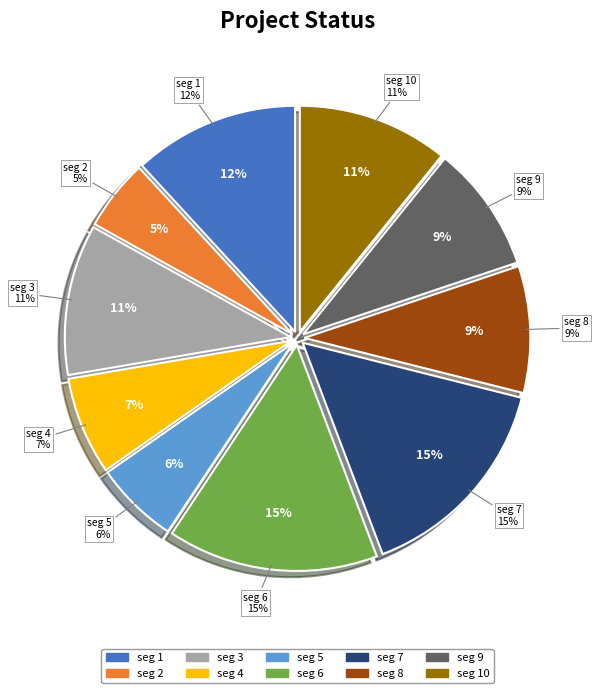

Count the number of slices in the pie.

10